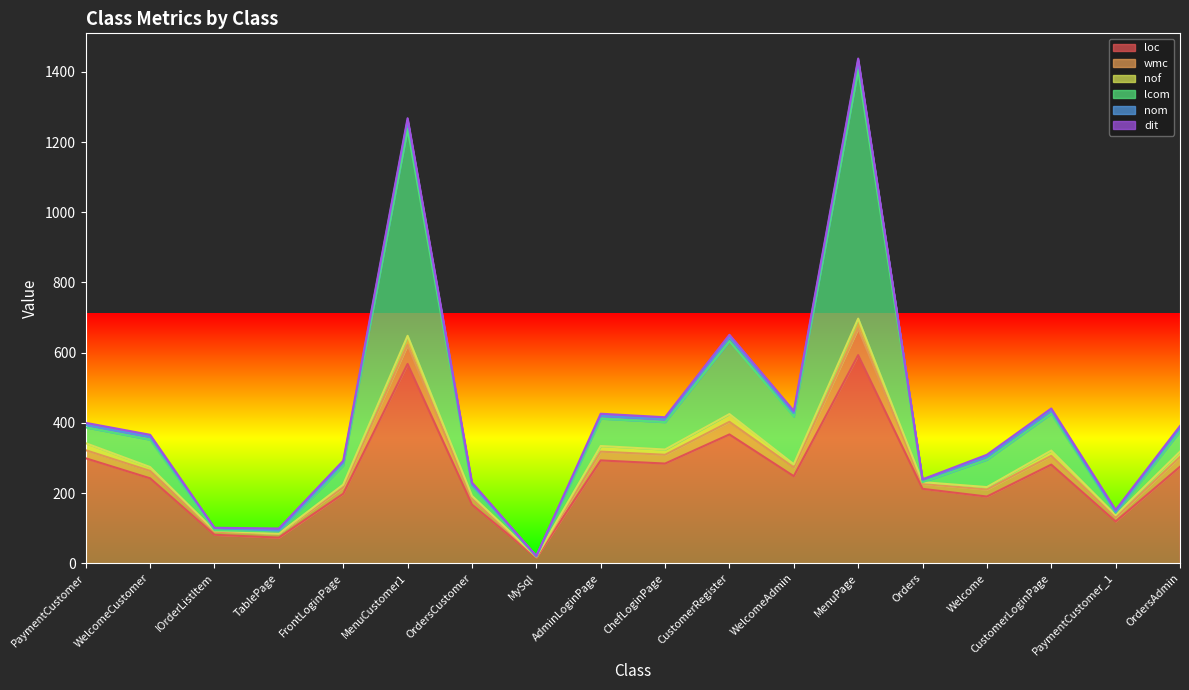

Where does the nom series first go above 385?

PaymentCustomer